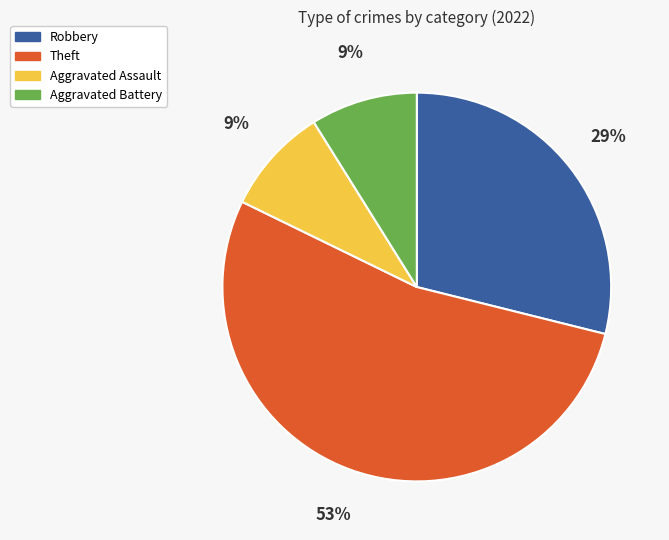

Combined, do Theft and Aggravated Assault account for over 50%?

Yes